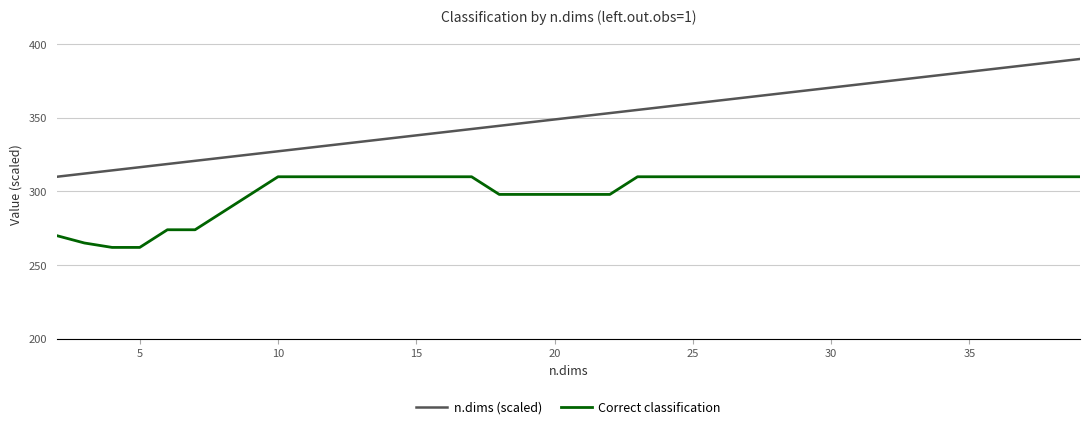

True or false: Correct classification and n.dims (scaled) cross at least once.

False